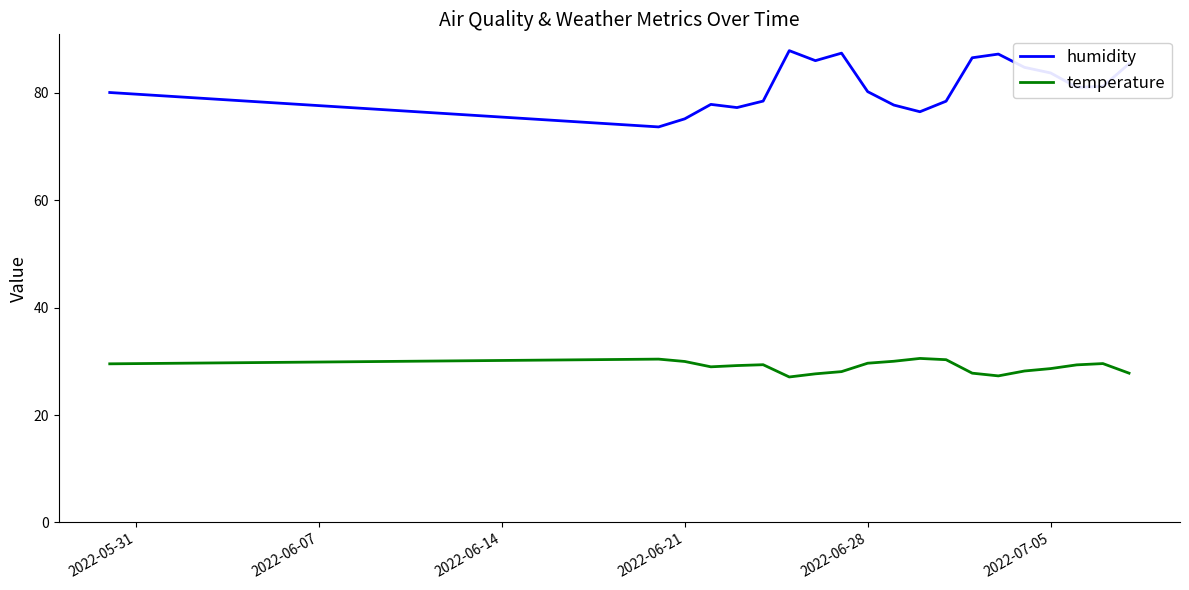

What is the minimum value for temperature?

27.1